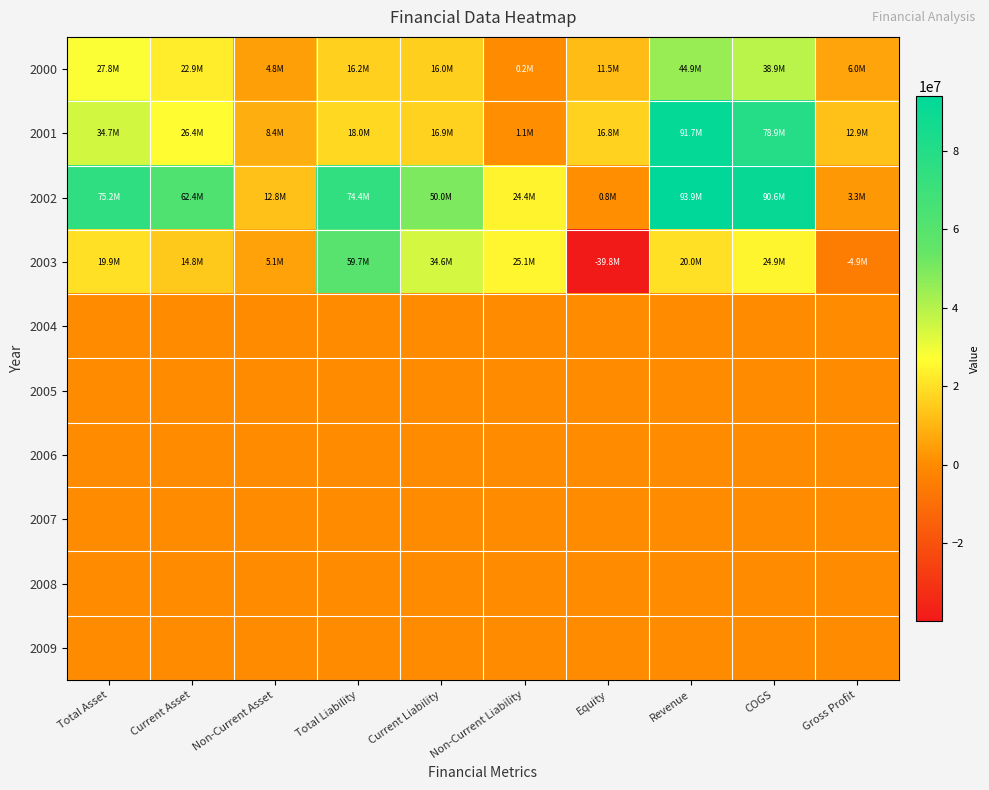

How many distinct data groups are displayed?

10